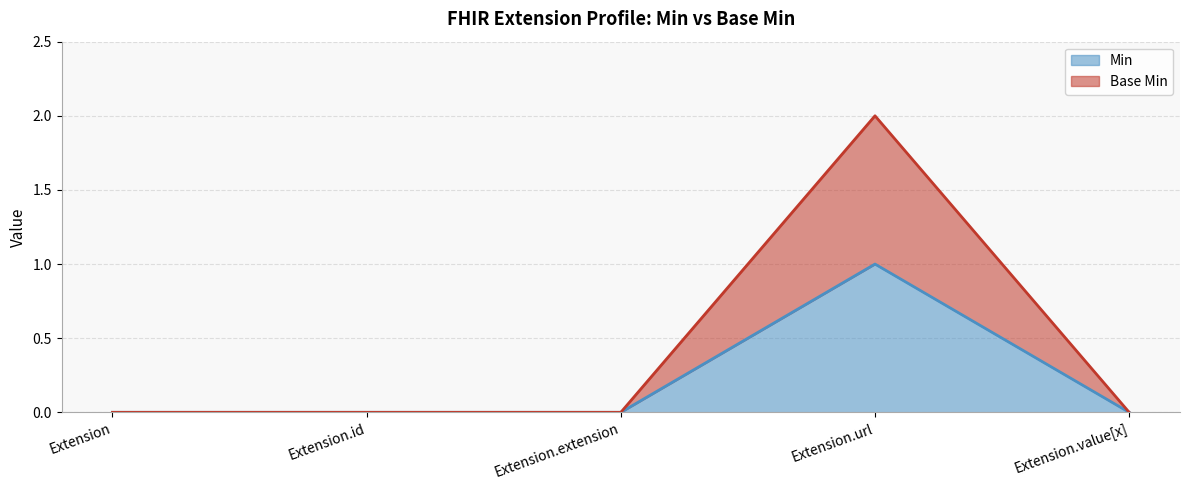

Rank the series by their average value, from lowest to highest.

Min, Base Min